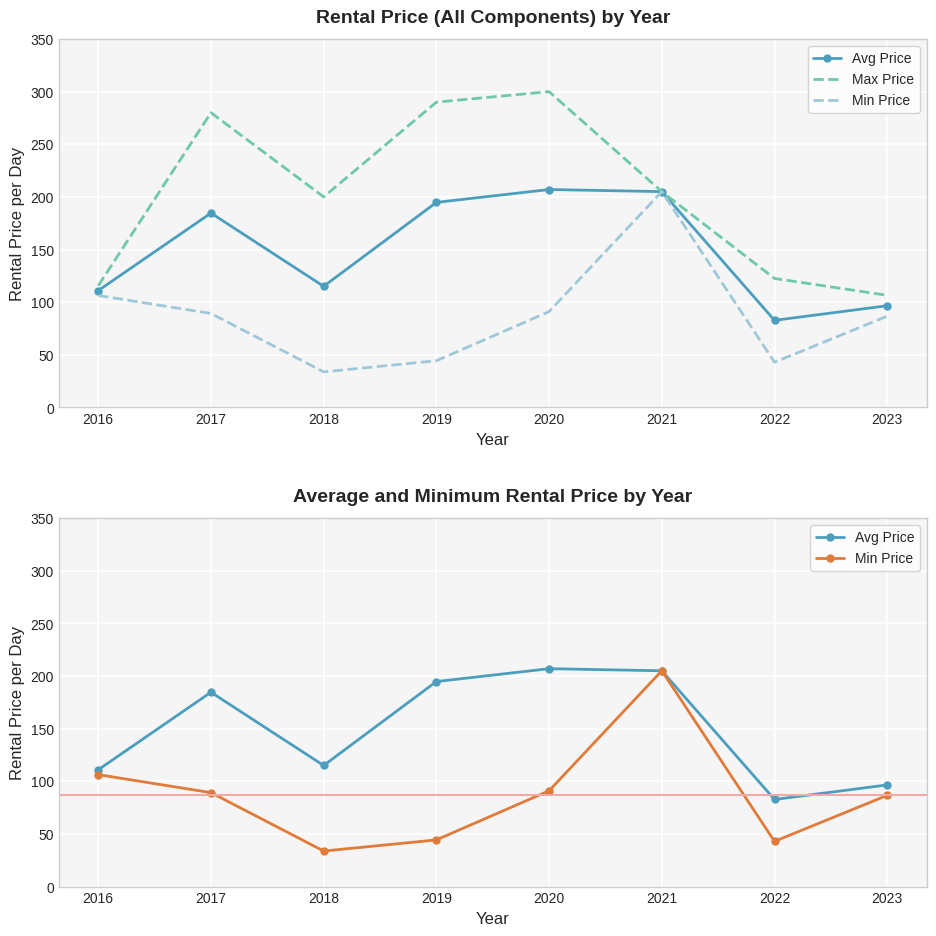

What are all the series names shown in the legend?

Avg Price, Max Price, Min Price